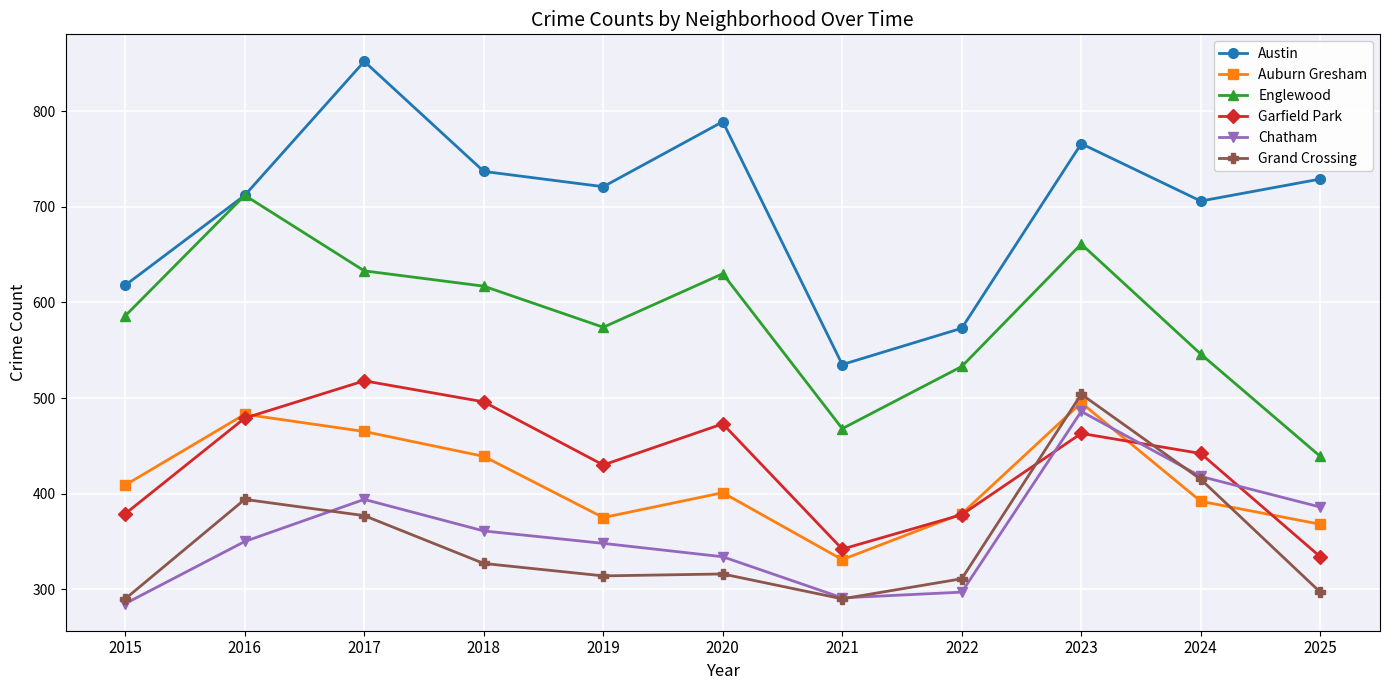

Which series has the widest spread of values?

Austin